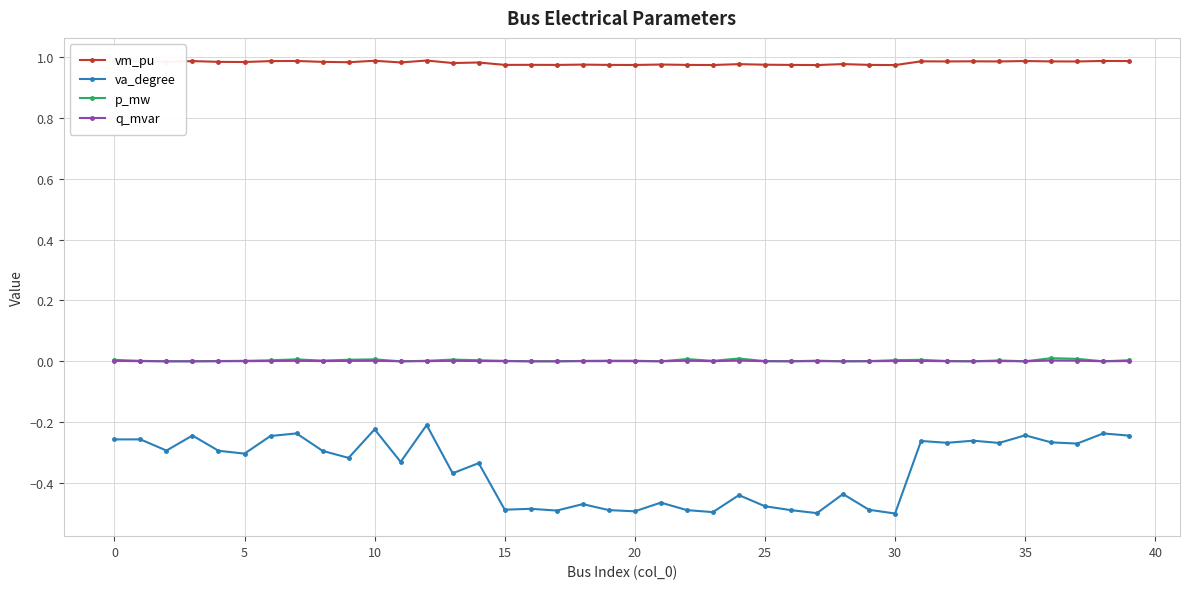

True or false: p_mw and va_degree intersect in this chart.

False